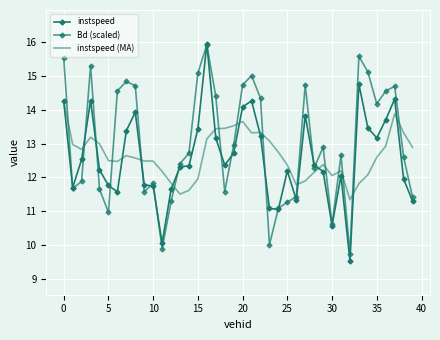

What is the value of the Bd (scaled) point at the 14th from the left?

12.4